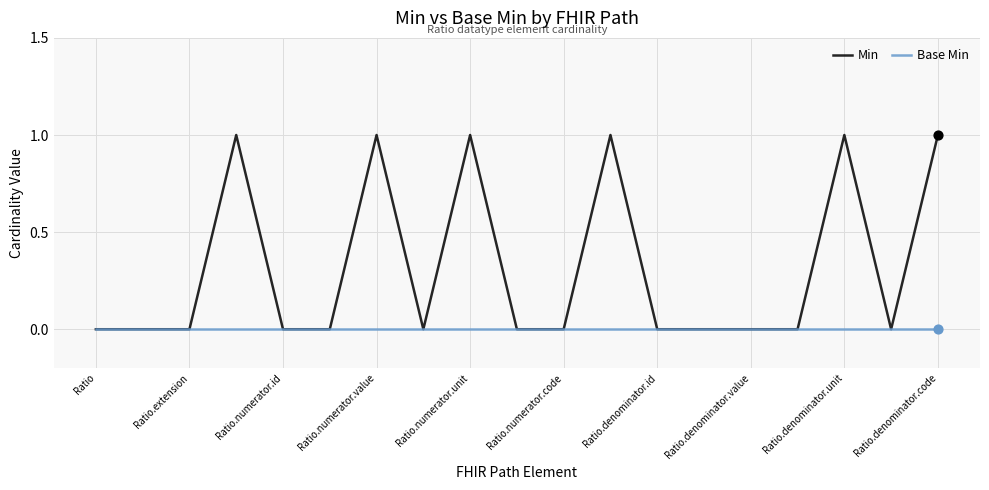

Which series has the largest range (max minus min)?

Min